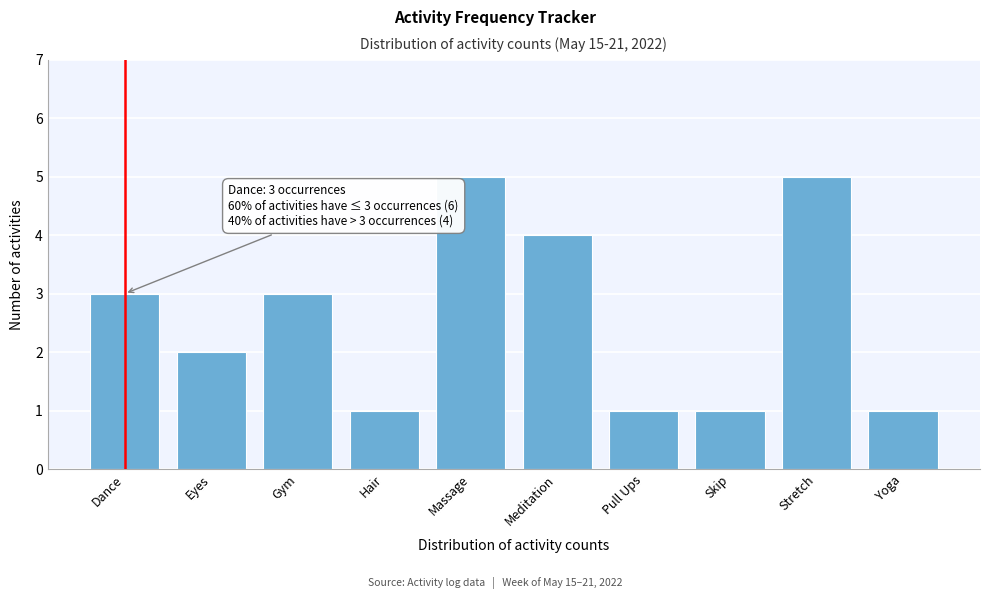

Reading right to left, what are all the values shown in this chart?

1	5	1	1	4	5	1	3	2	3